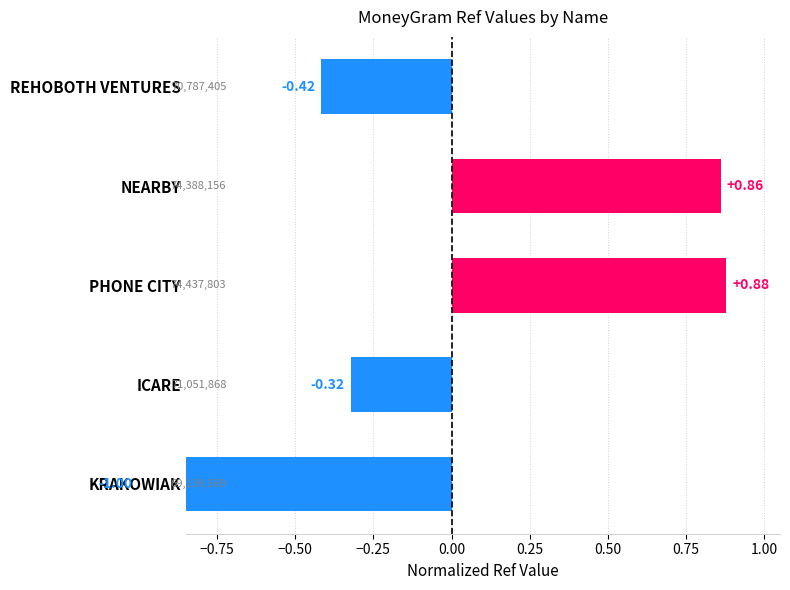

What is the difference between the maximum and minimum values?

1.9